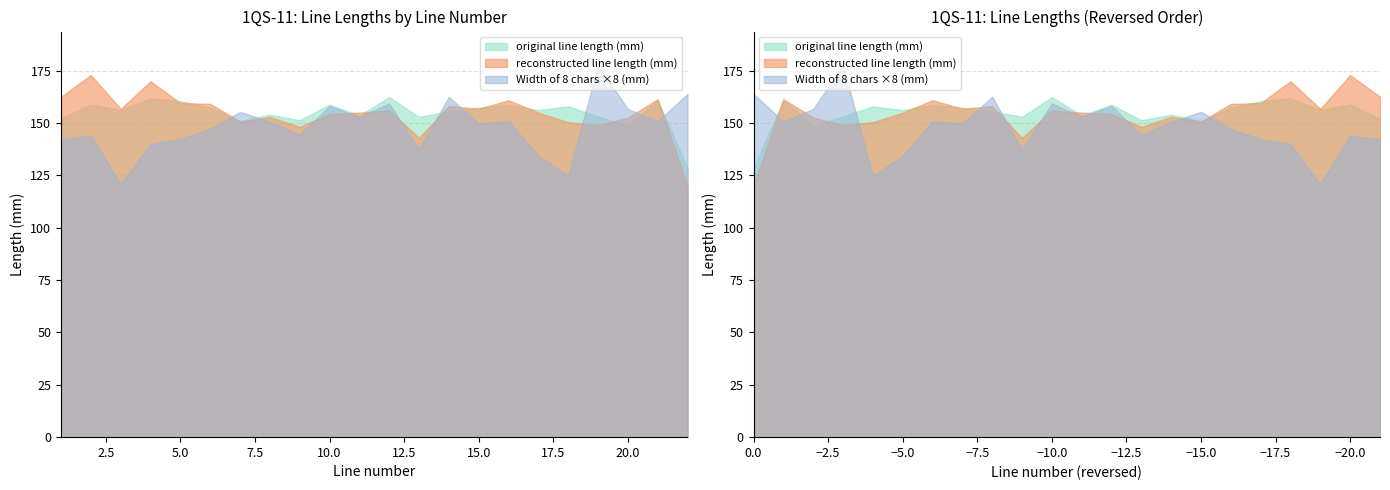

List the labels in order of reconstructed line length (mm) value, smallest first.

22, 13, 9, 19, 18, 7, 20, 8, 10, 17, 11, 12, 3, 15, 14, 6, 5, 16, 21, 1, 4, 2